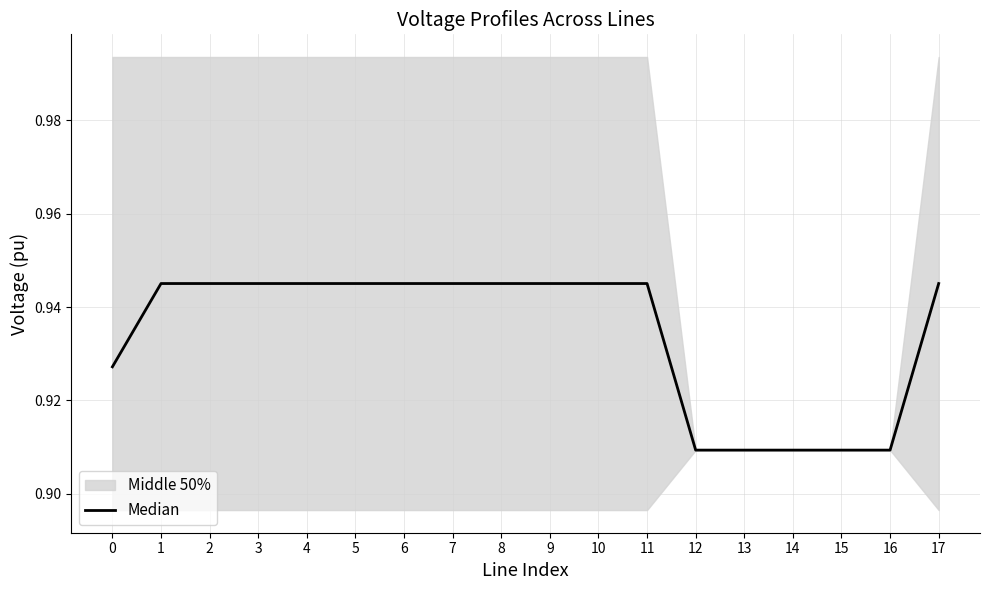

Does the chart display data point markers on the line(s)?

No